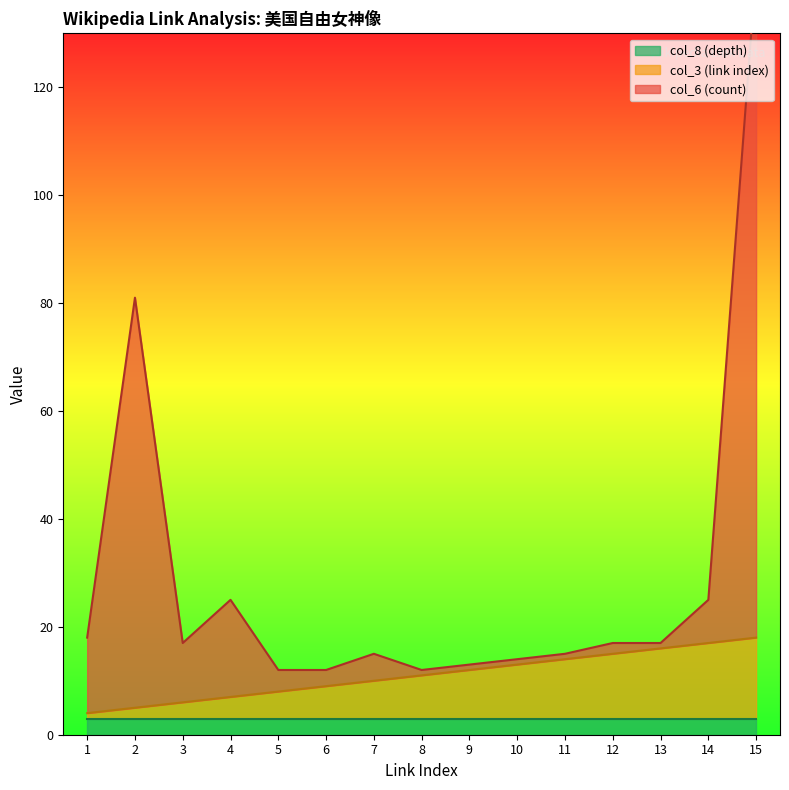

True or false: col_3 (link index) has a value of 17 at 14.

True